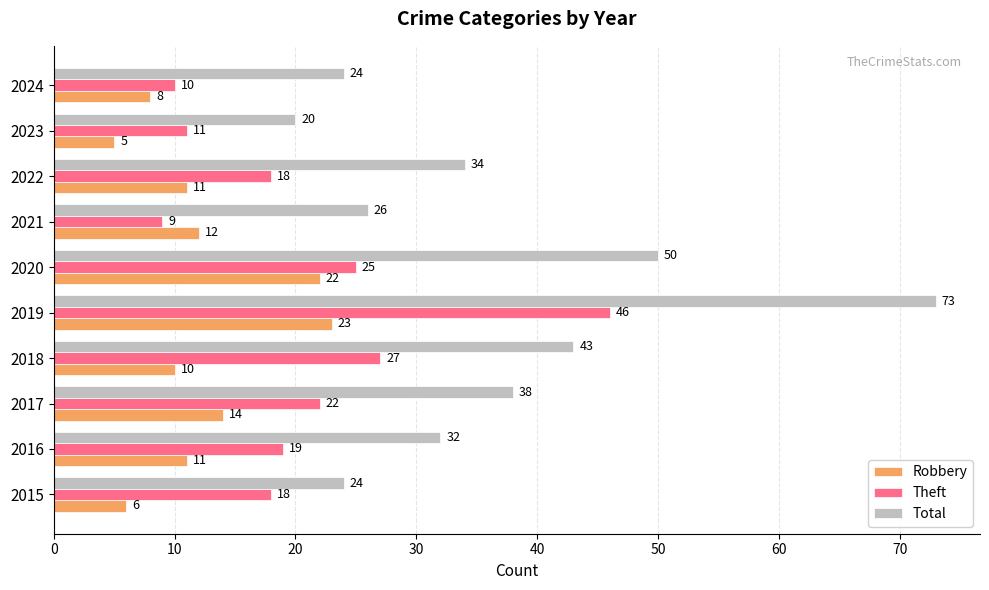

Count the number of data series in this chart.

3